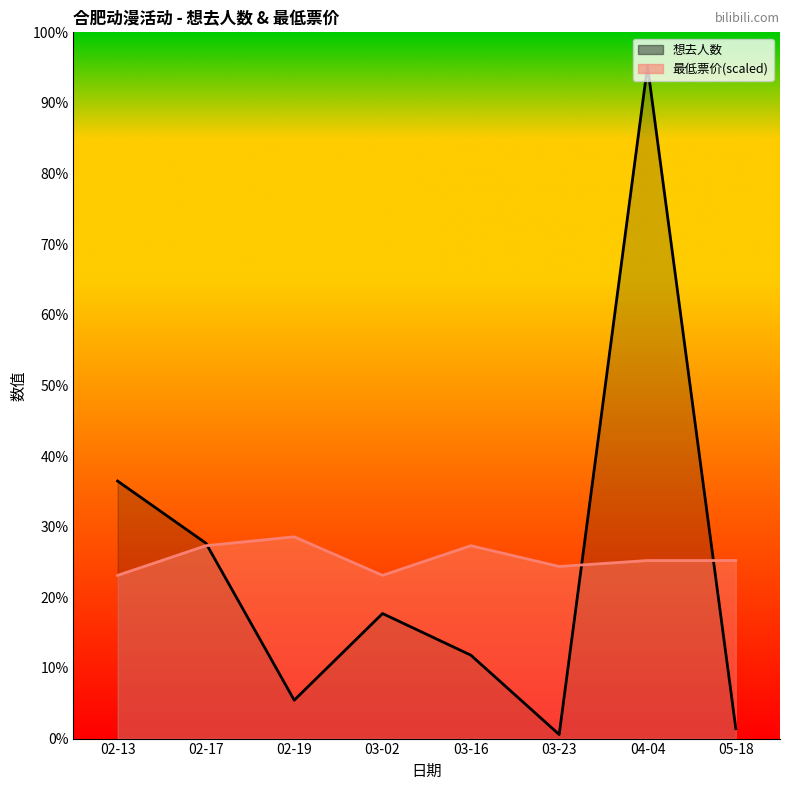

List the series in order of their peak value, lowest first.

最低票价, 想去人数